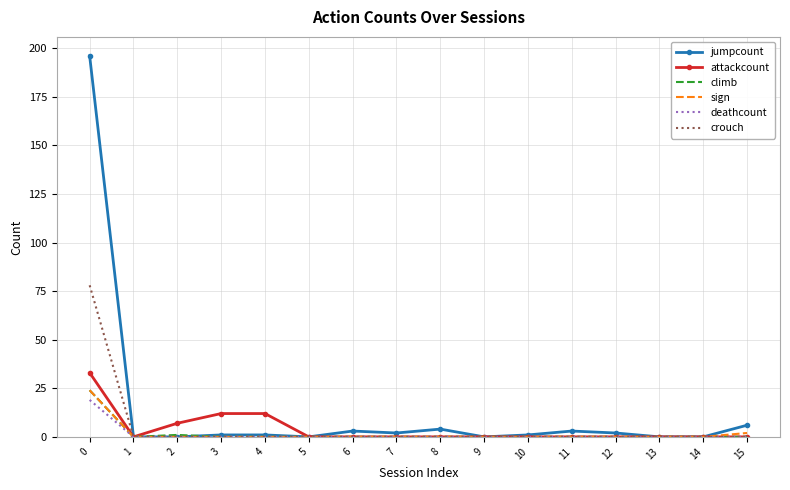

Which series has the widest spread of values?

jumpcount